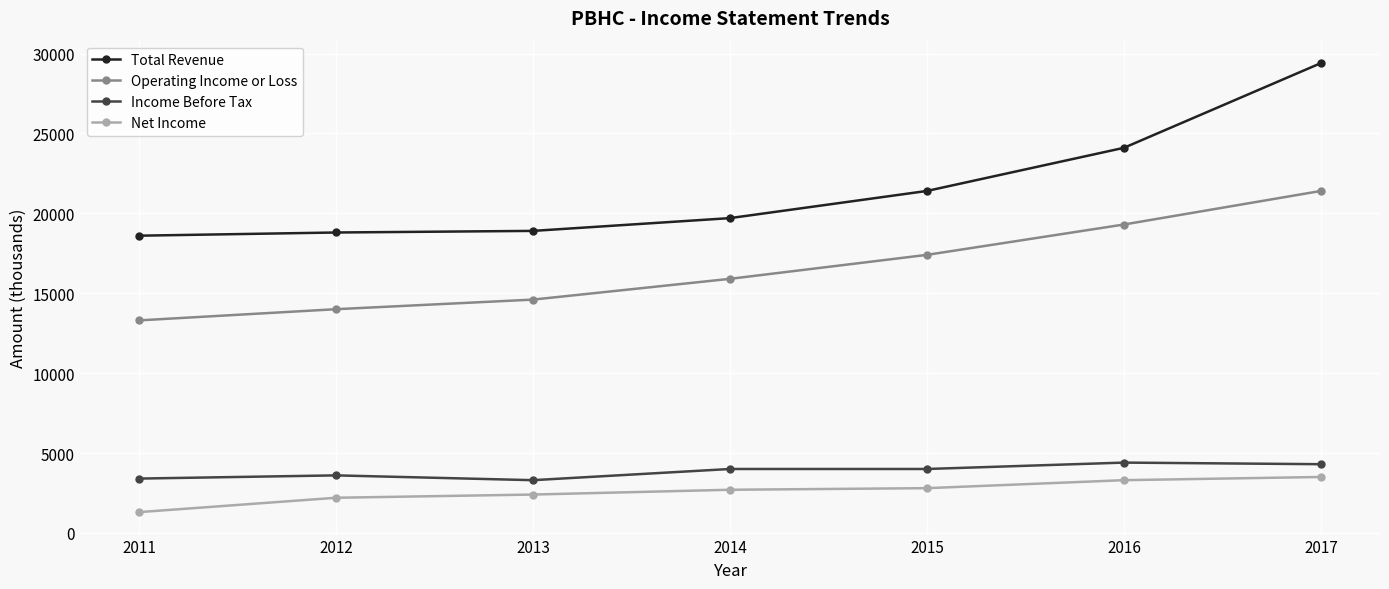

What is the difference between the maximum and minimum values in the Operating Income or Loss series?

8100